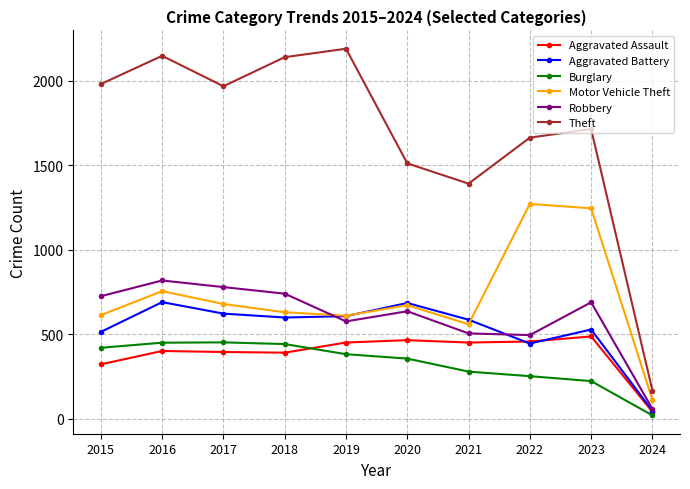

Is the value of Aggravated Battery at 2023 greater than the value of Burglary at 2024?

Yes